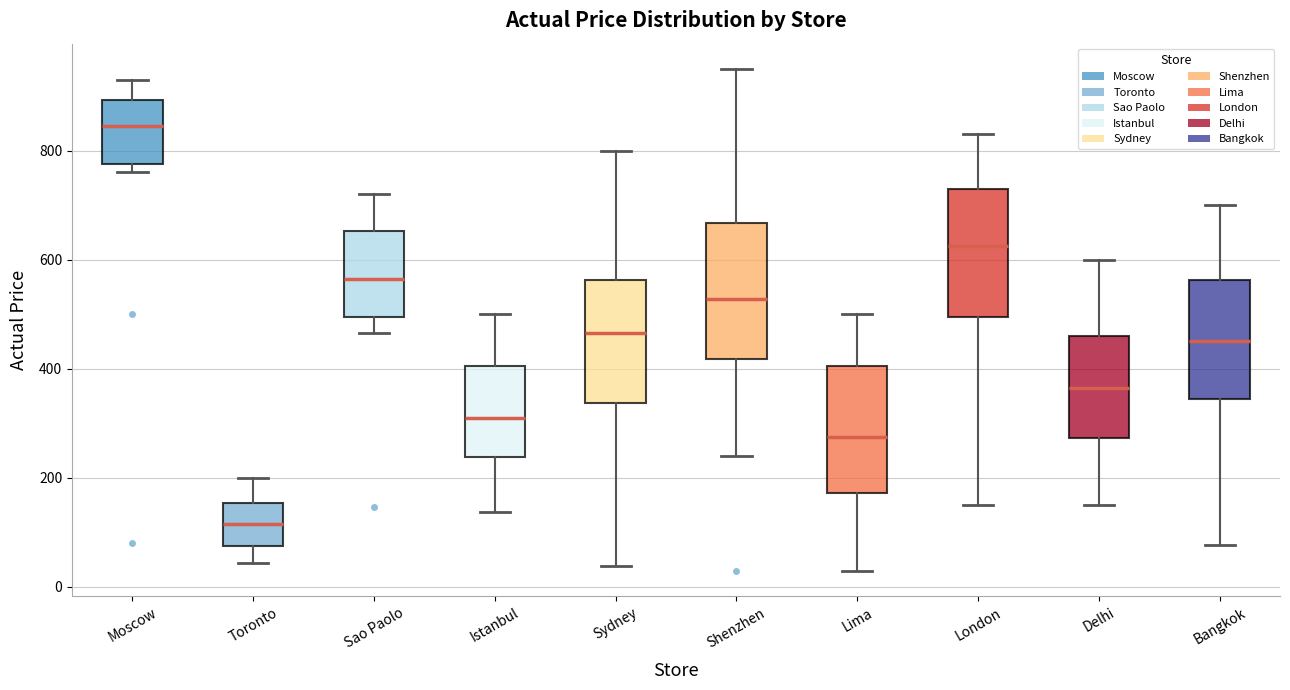

Reading left to right, transcribe this box plot: for each box, give where its median line is, the range the box spans, and where its two whiskers end, as read against the y-axis. The values are not printed on the chart, so give them approximately, as read against the axis.

Moscow: median 840, box 780 to 900, whiskers 760 to 940
Toronto: median 120, box 80 to 160, whiskers 40 to 200
Sao Paolo: median 560, box 500 to 660, whiskers 460 to 720
Istanbul: median 320, box 240 to 400, whiskers 140 to 500
Sydney: median 460, box 340 to 560, whiskers 40 to 800
Shenzhen: median 520, box 420 to 660, whiskers 240 to 960
Lima: median 280, box 180 to 400, whiskers 20 to 500
London: median 620, box 500 to 740, whiskers 160 to 840
Delhi: median 360, box 280 to 460, whiskers 160 to 600
Bangkok: median 460, box 340 to 560, whiskers 80 to 700